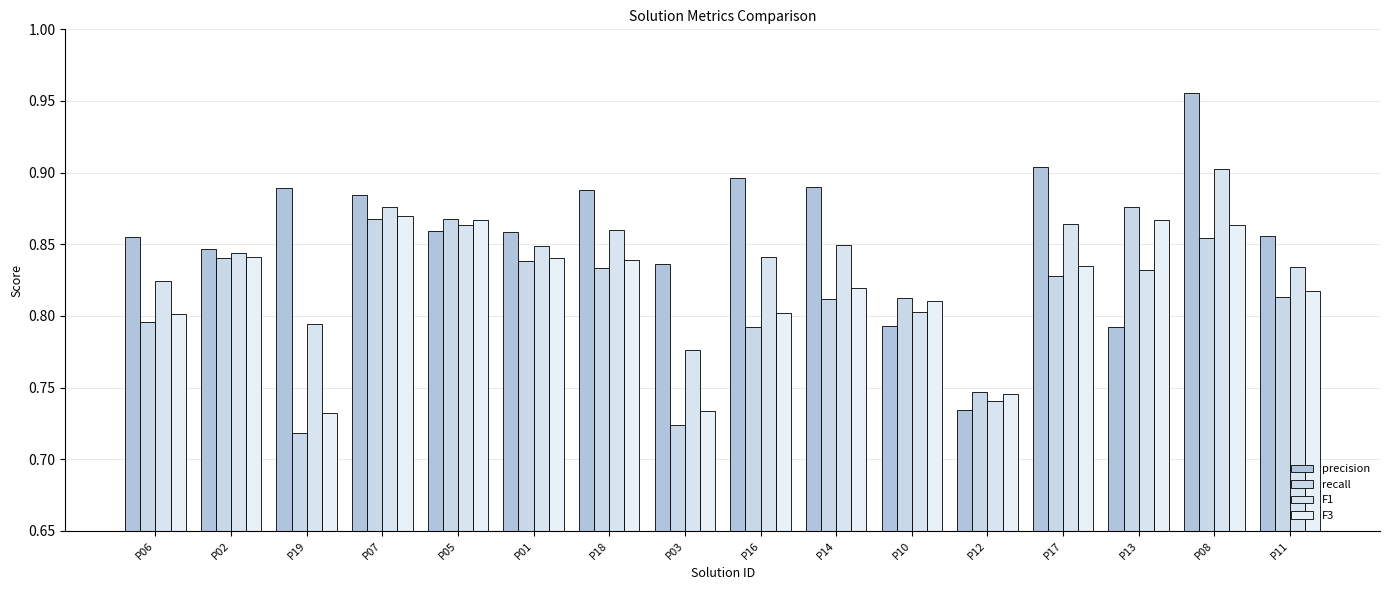

Which category has the lowest value across all series?

P19